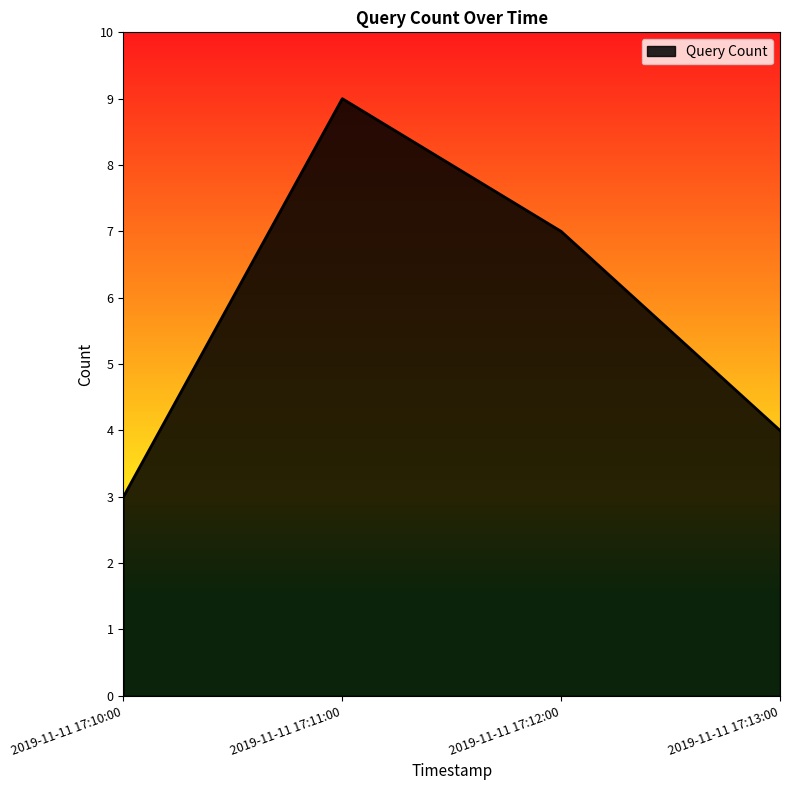

Where is the data nearest to the value 6?

2019-11-11 17:12:00